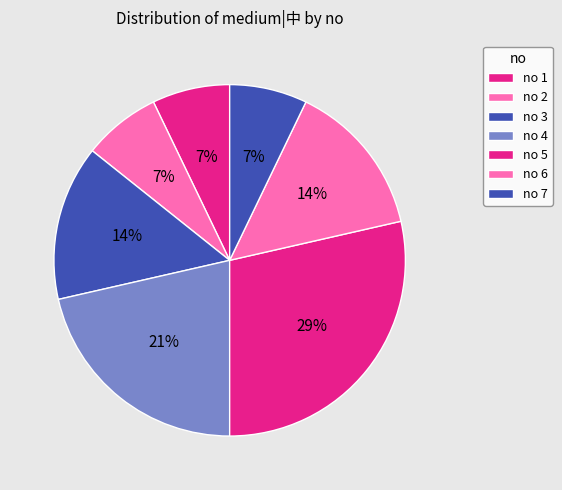

How many slices are in this pie chart?

7